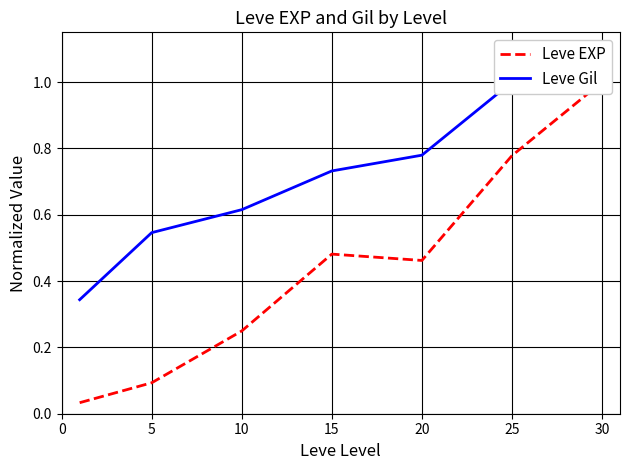

At which category is the sum across all series the highest?

30